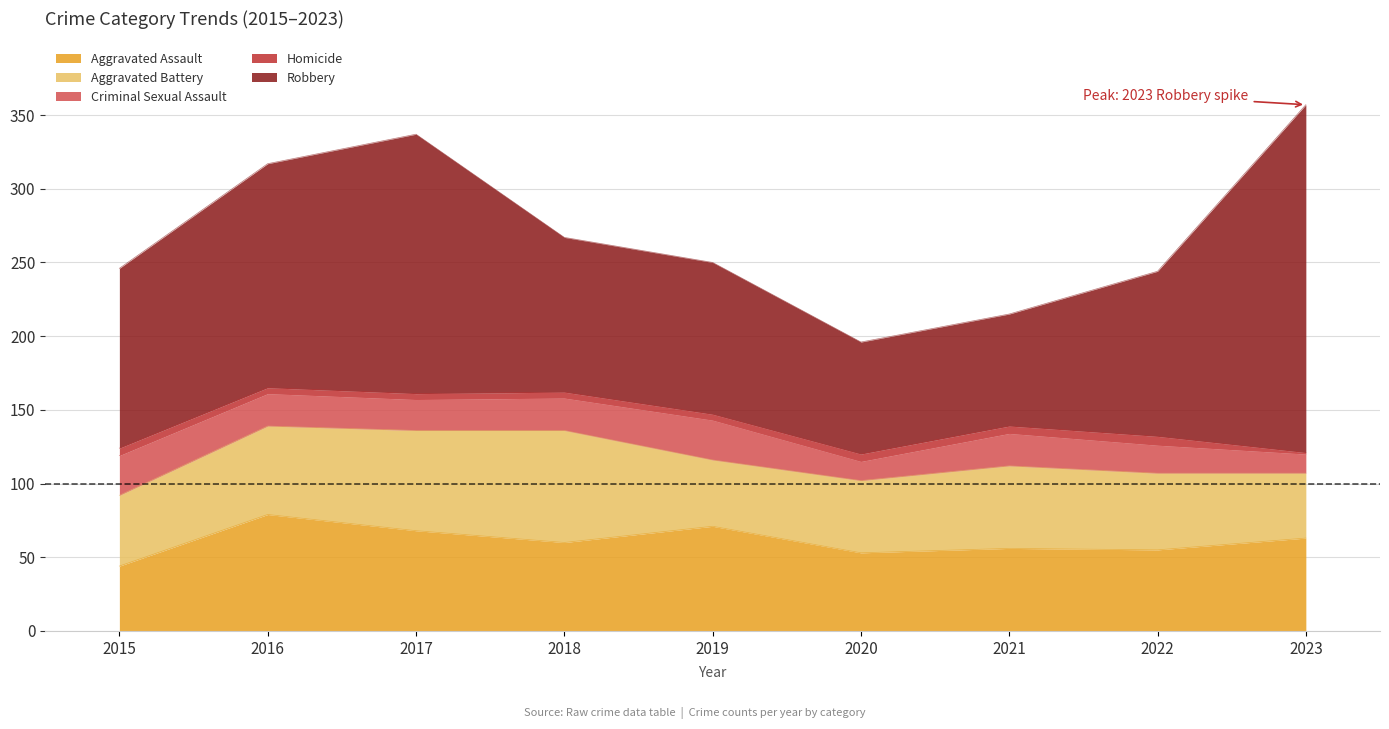

What value does the Aggravated Assault series have at 2020, to the nearest 5?

55